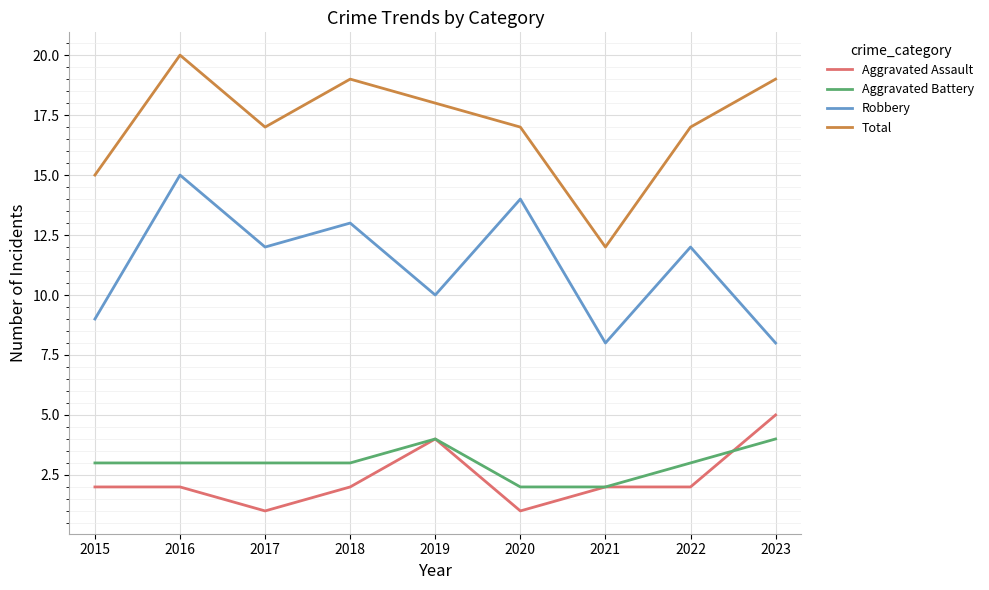

True or false: Total and Aggravated Battery intersect in this chart.

False